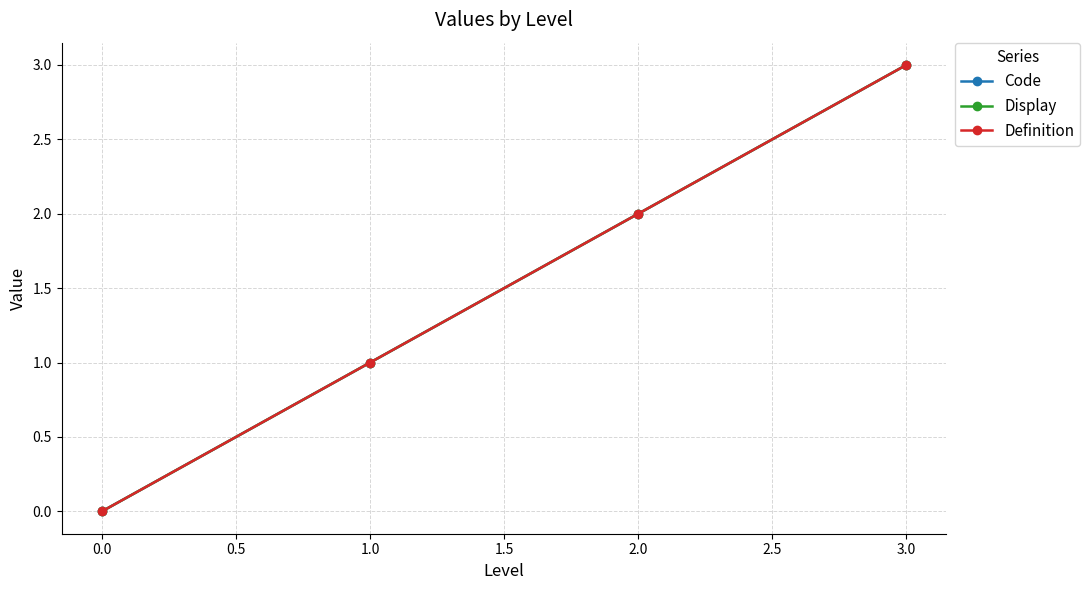

Is this an area chart (filled region under the line)?

No